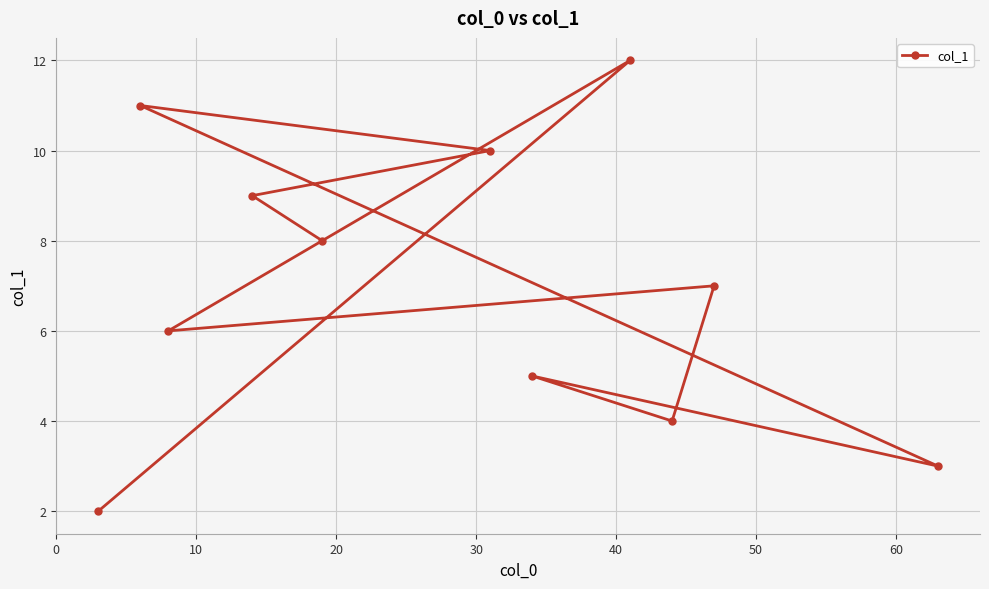

True or false: the data has more than 1 interior local peaks.

True